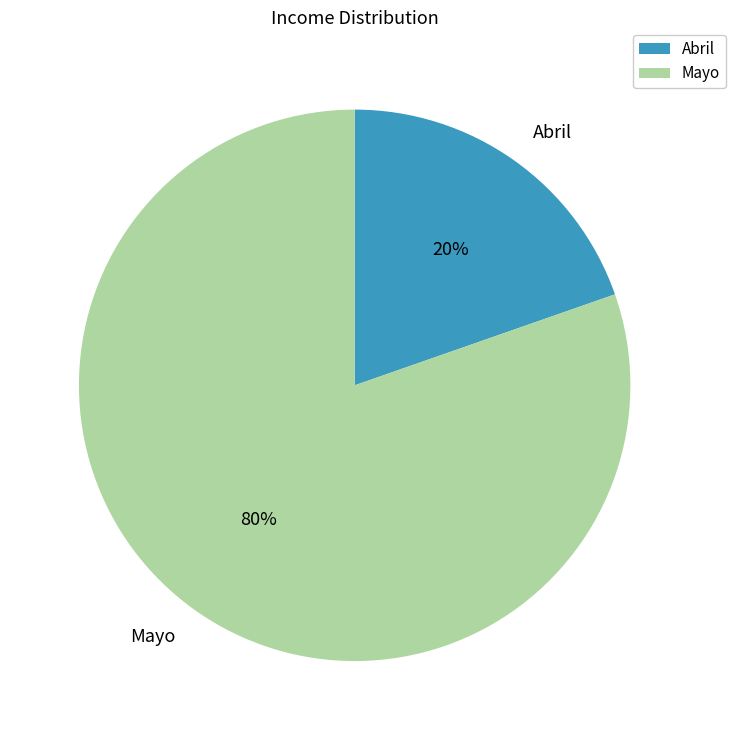

Which category has the smallest portion of the pie?

Abril